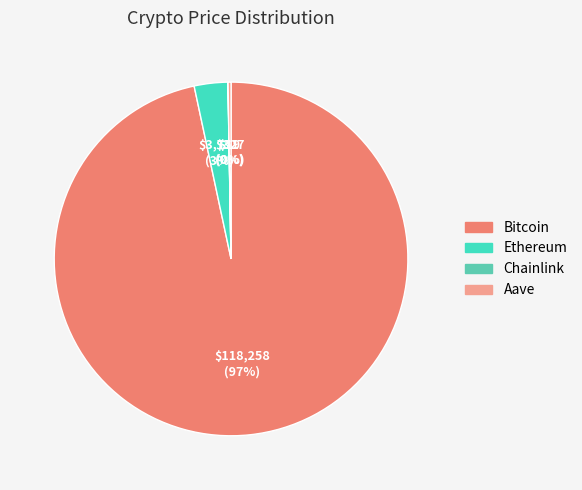

Is it true that Bitcoin is 99% of the pie?

False